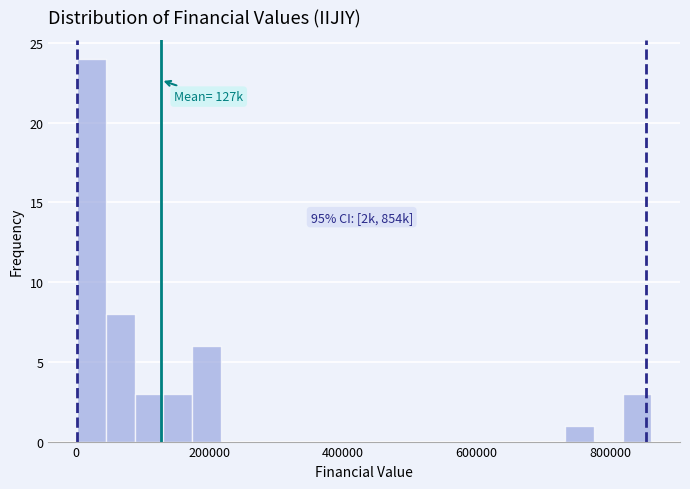

Read against the x-axis, roughly where is the centre of the tallest bar?

20000